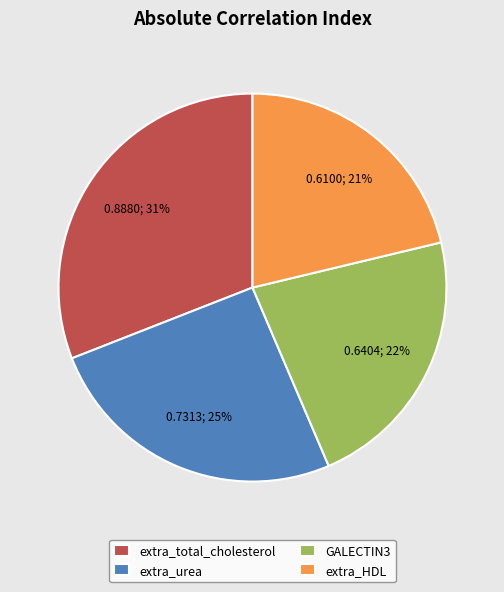

Which category has the smallest portion of the pie?

extra_HDL